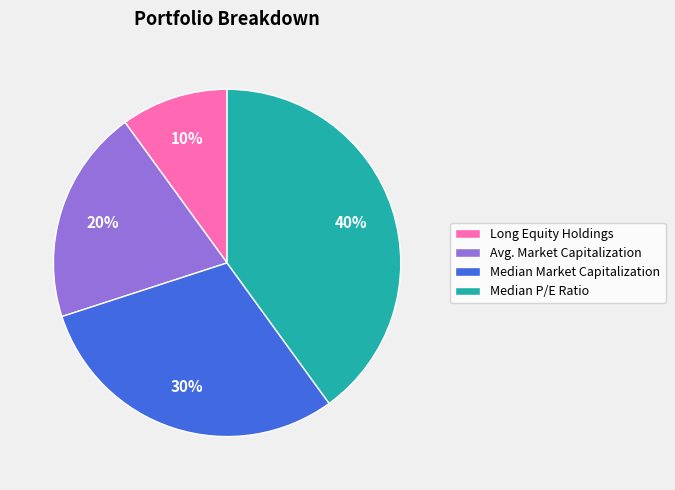

The Long Equity Holdings slice represents 19% of the pie. True or false?

False